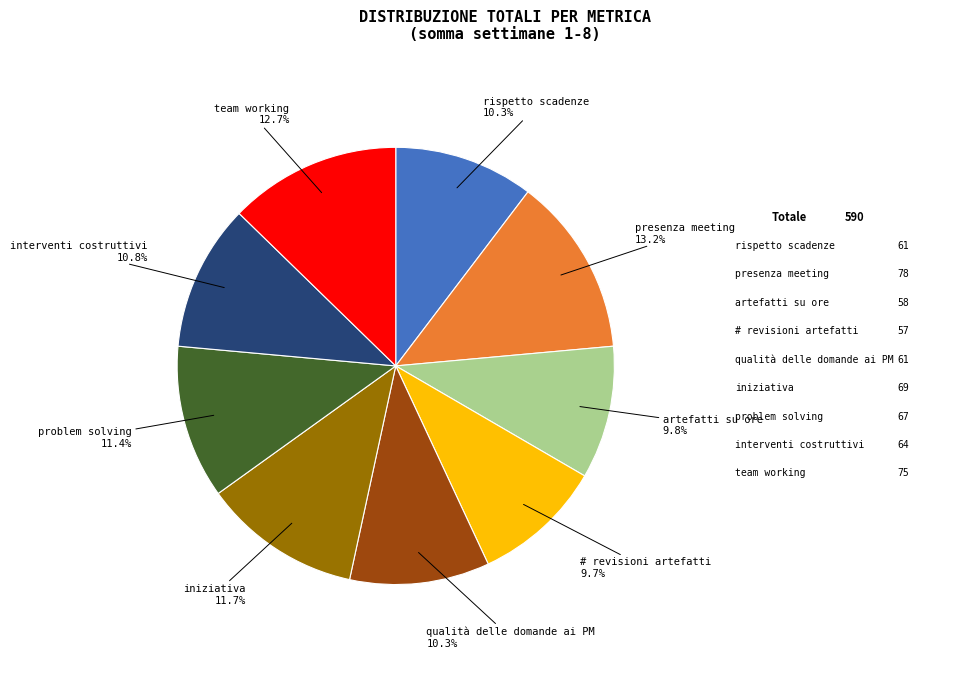

Which has a higher value, qualità delle domande ai PM or interventi costruttivi?

interventi costruttivi